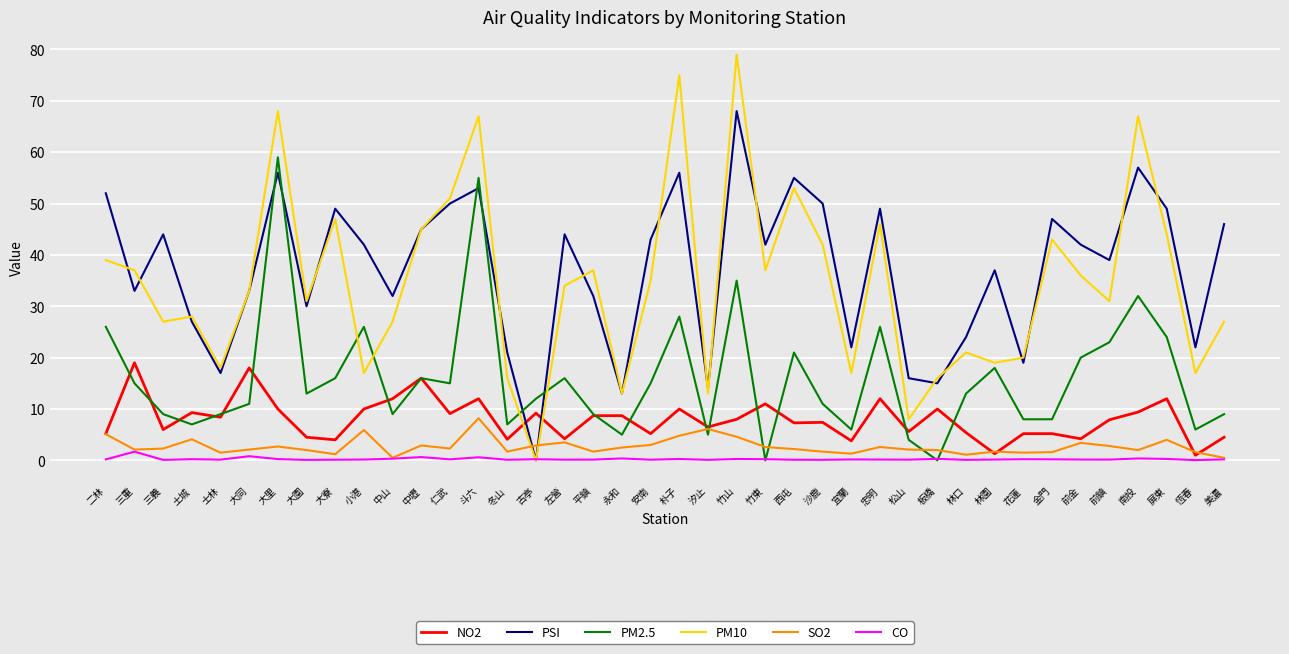

At which label does PSI first exceed 42?

二林